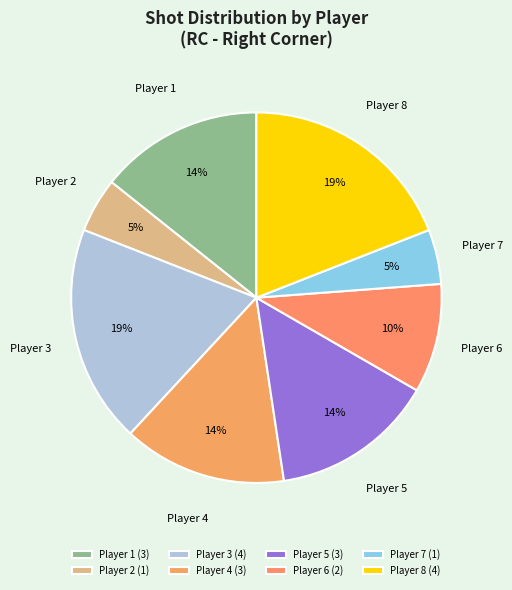

True or false: Player 8 accounts for 19% of the total.

True